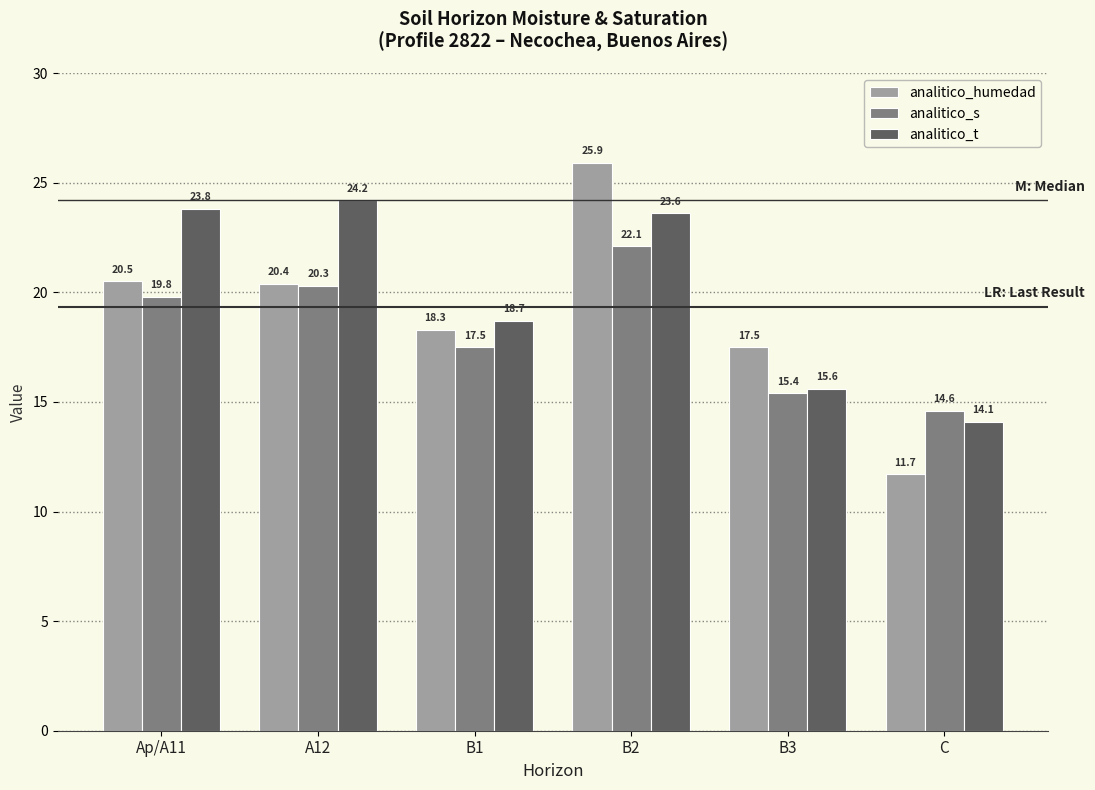

What is the value of the analitico_t bar at the 4th from the left?

23.6